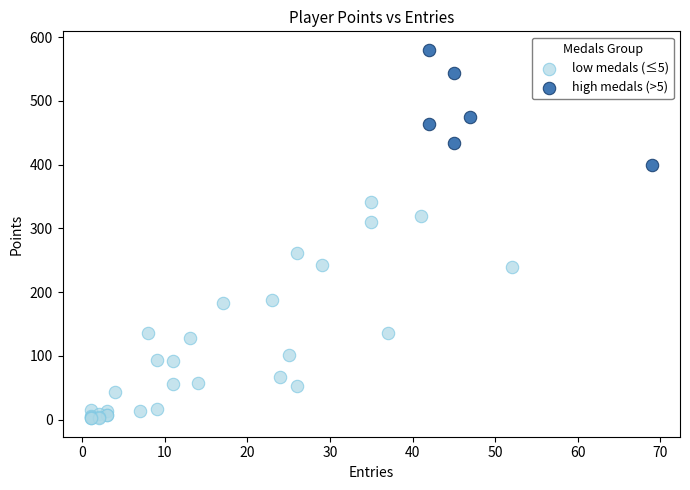

Which series contains the lowest Y value?

low medals (≤5)